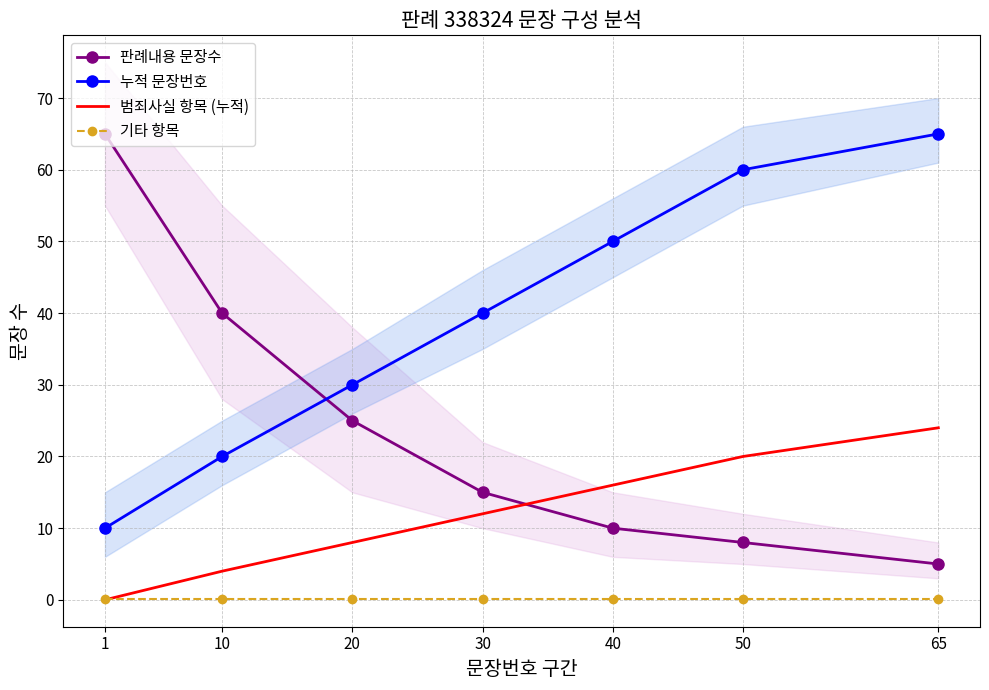

After their last crossing, which series has the higher values: 판례내용 문장수 or 누적 문장번호?

누적 문장번호